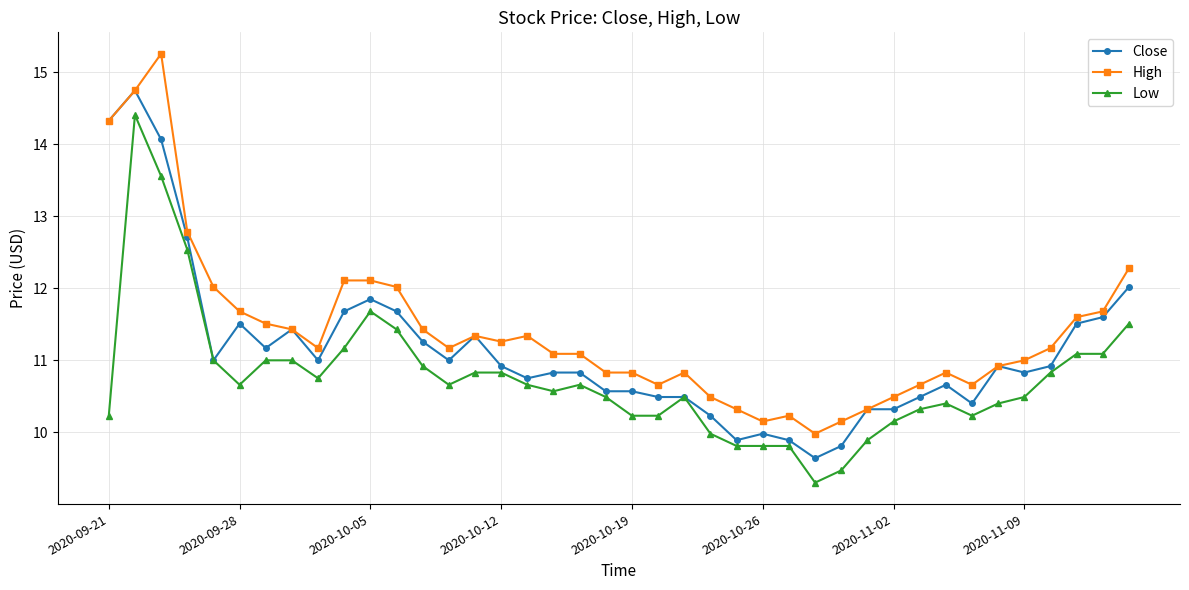

Count the number of data series in this chart.

3